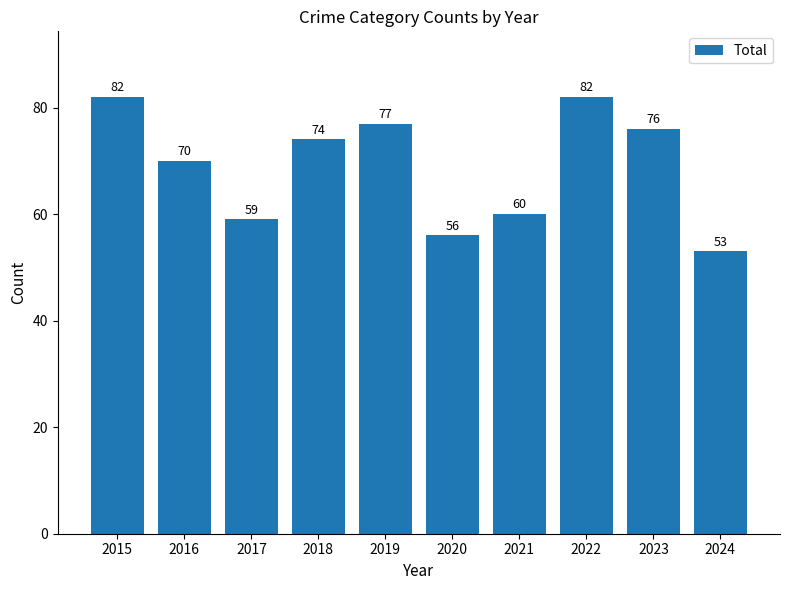

What is the difference between the maximum and minimum values?

29